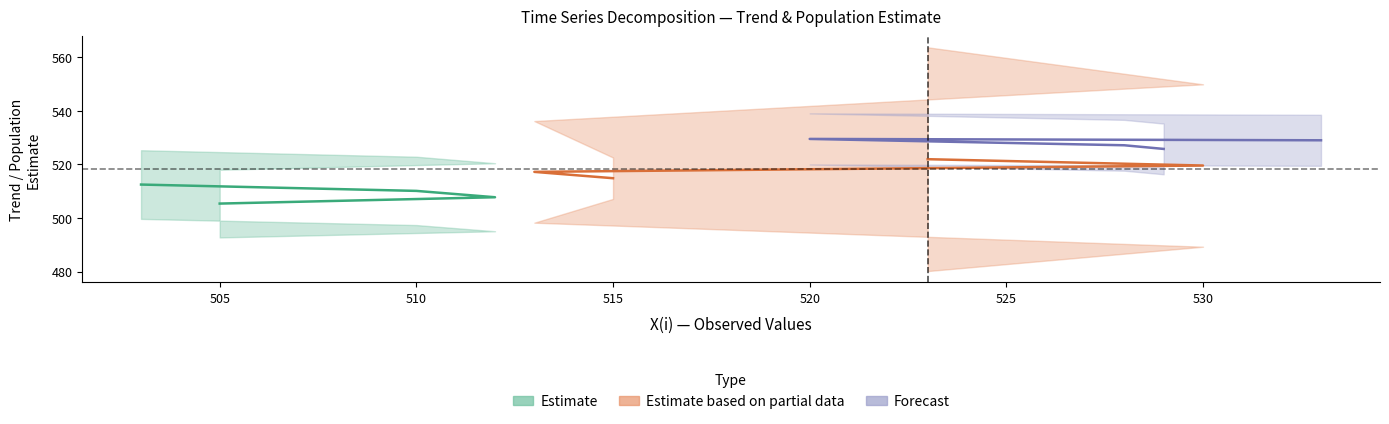

What is the label of the 3rd point from the right?

528